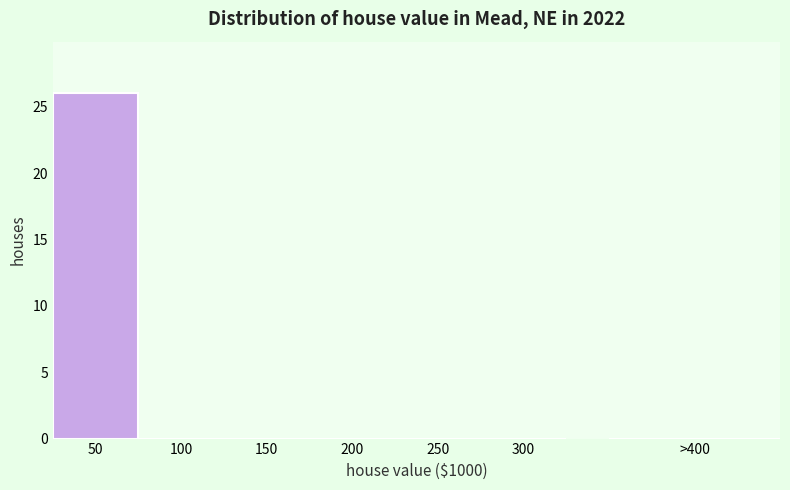

Reading left to right, list all the values displayed in this chart.

50=26	100=0	150=0	200=0	250=0	300=0	>400=0